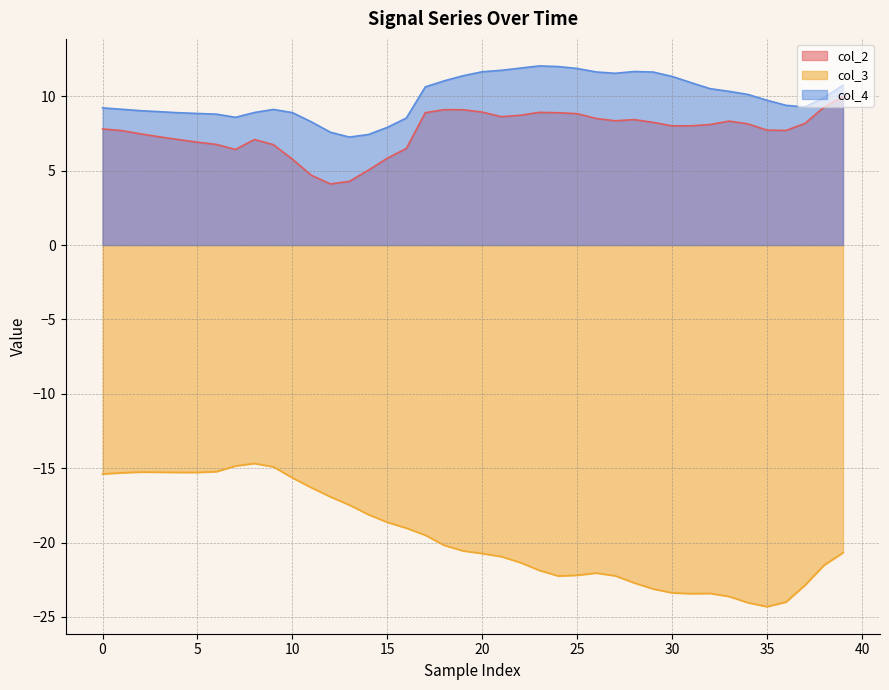

What is the difference between the col_3 values at 20 and 37?

2.1